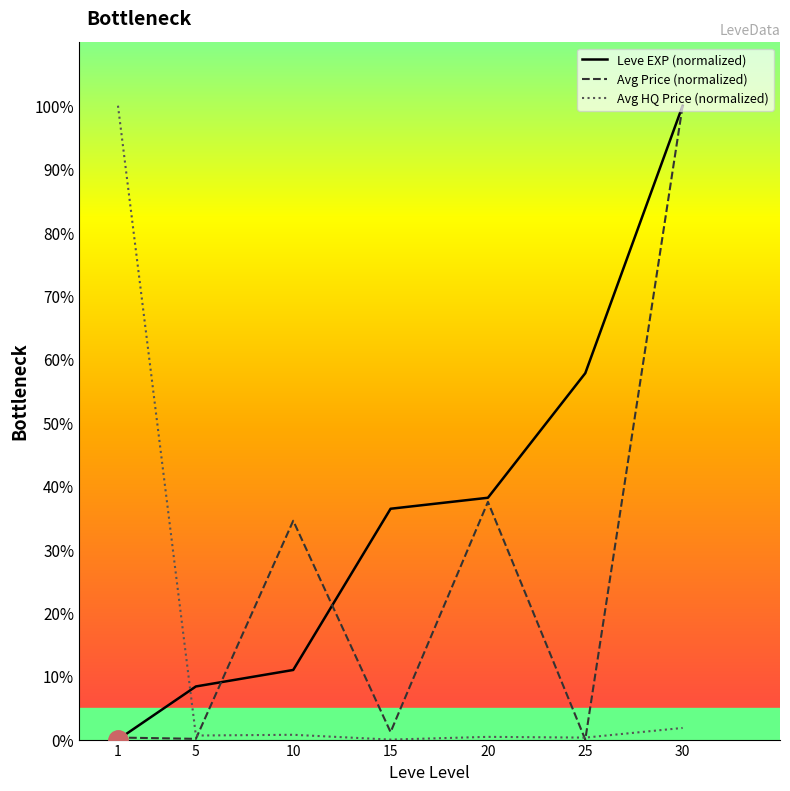

What are all the series names shown in the legend?

Leve EXP (normalized), Avg Price (normalized), Avg HQ Price (normalized)